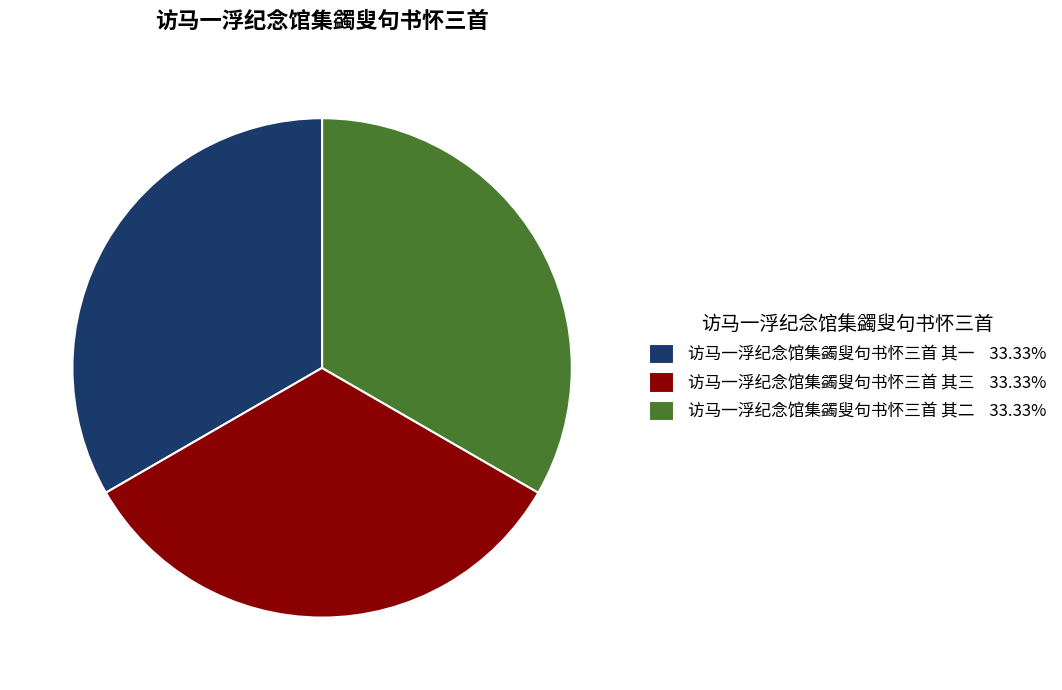

Does 访马一浮纪念馆集蠲叟句书怀三首 其一 account for over 50% of the chart?

No